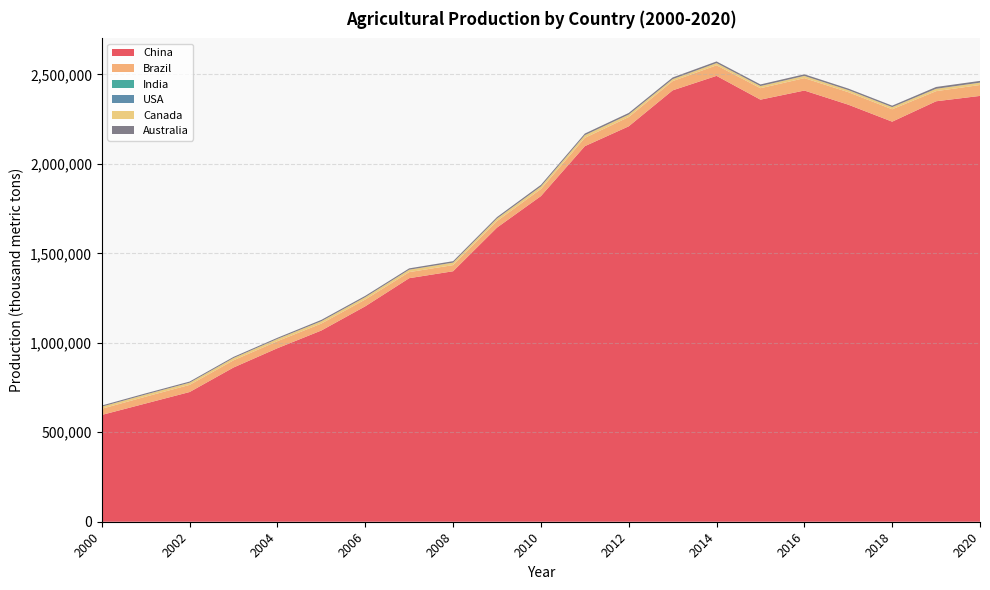

Reading left to right, what are all the values shown in this chart?

China: 597000	661040	725000	862080	970000	1068850	1204110	1361170	1400000	1644000	1820000	2099000	2210000	2411000	2492000	2359000	2410000	2331000	2236000	2350000	2380000
Brazil: 34597	38096	39942	40270	39208	38927	38027	34010	34413	36673	39540	46551	51970	51748	59118	64093	69324	69975	69323	56611	61052
India: 0	0	0	0	0	0	0	0	0	0	0	0	0	0	0	0	0	0	0	0	0
USA: 0	0	0	0	0	0	0	0	0	0	0	0	0	0	0	0	0	0	0	0	0
Canada: 11587	12015	12124	12604	12612	12986	13079	13416	13863	14179	14355	15078	13672	10985	12431	12001	12465	11611	11879	13120	13000
Australia: 6500	6500	6500	6500	6500	7500	7500	7550	8000	8000	9000	9000	9200	9400	9200	9000	9100	8500	8400	10200	9900